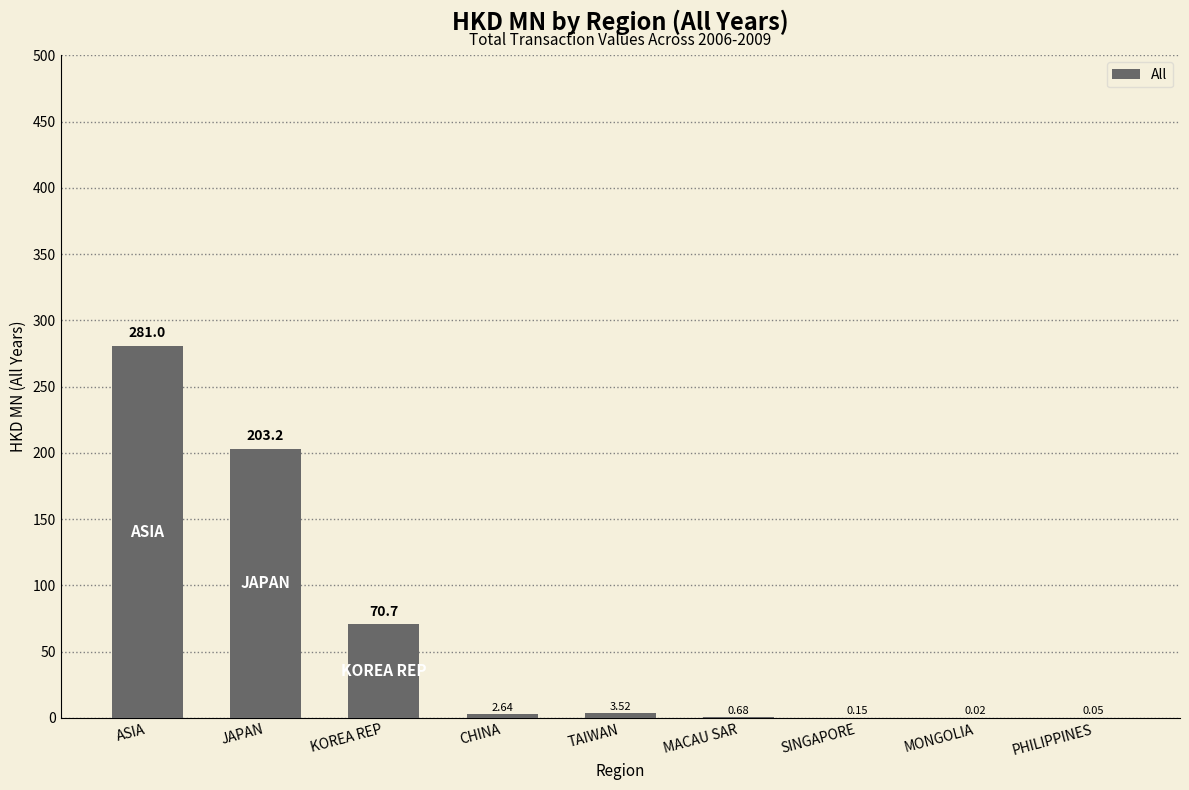

What is the sum of the values at JAPAN and MACAU SAR?

203.9